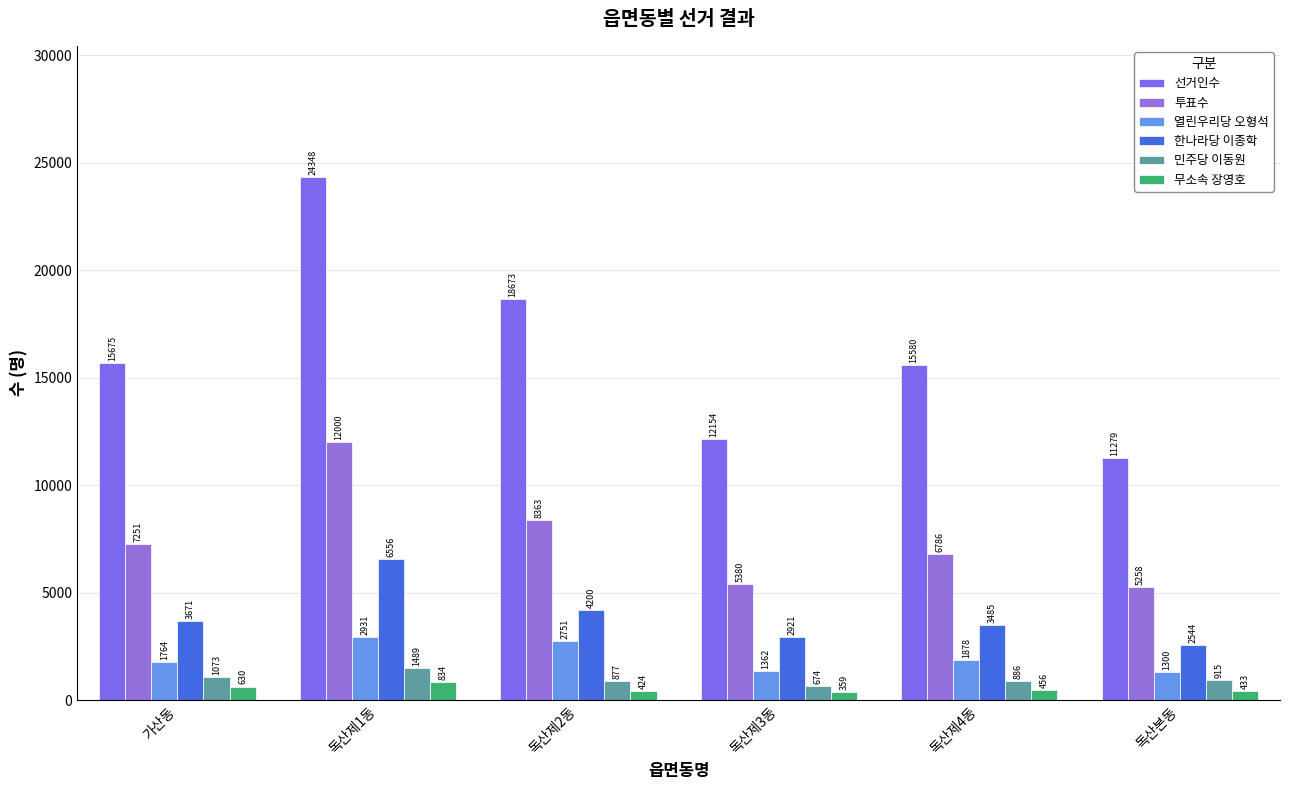

What is the difference between the maximum and second lowest values in the 한나라당 이종학 series?

3635